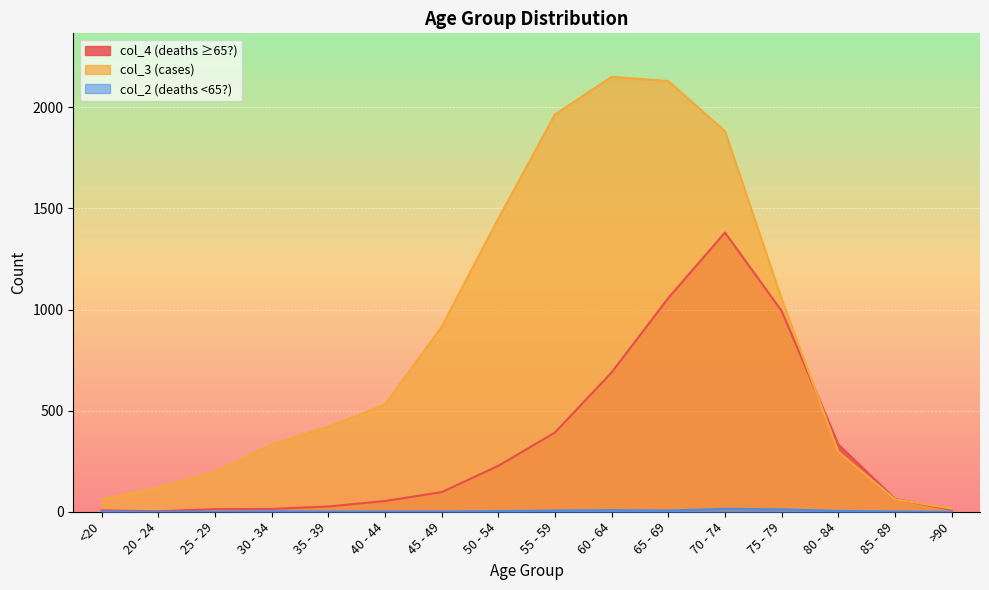

True or false: col_2 has more than 2 points higher than both neighbors.

True